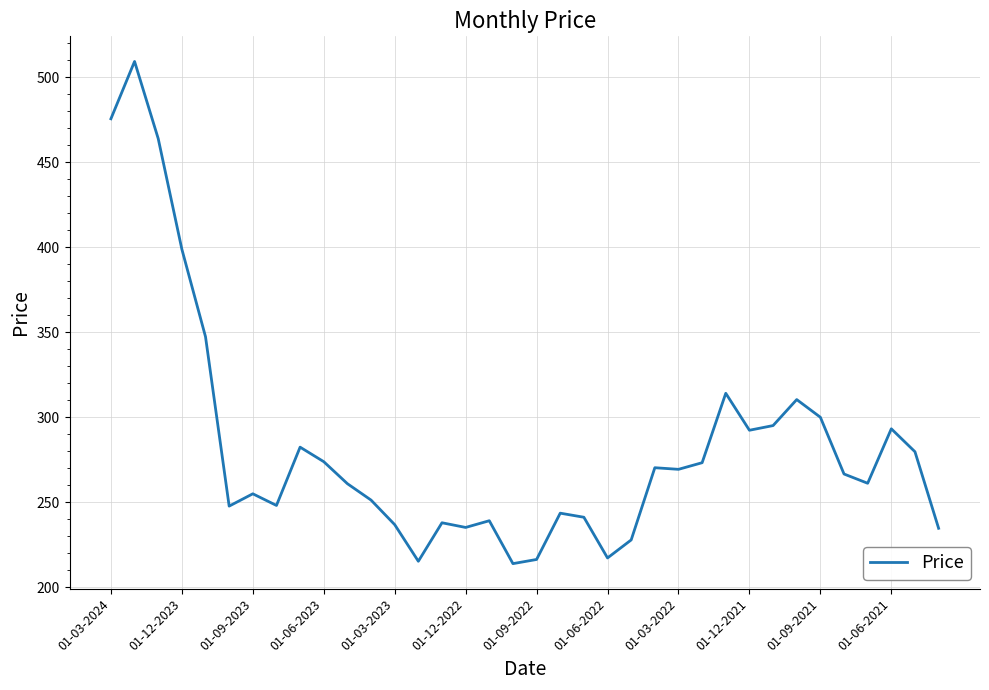

How many categories are shown in the chart?

36